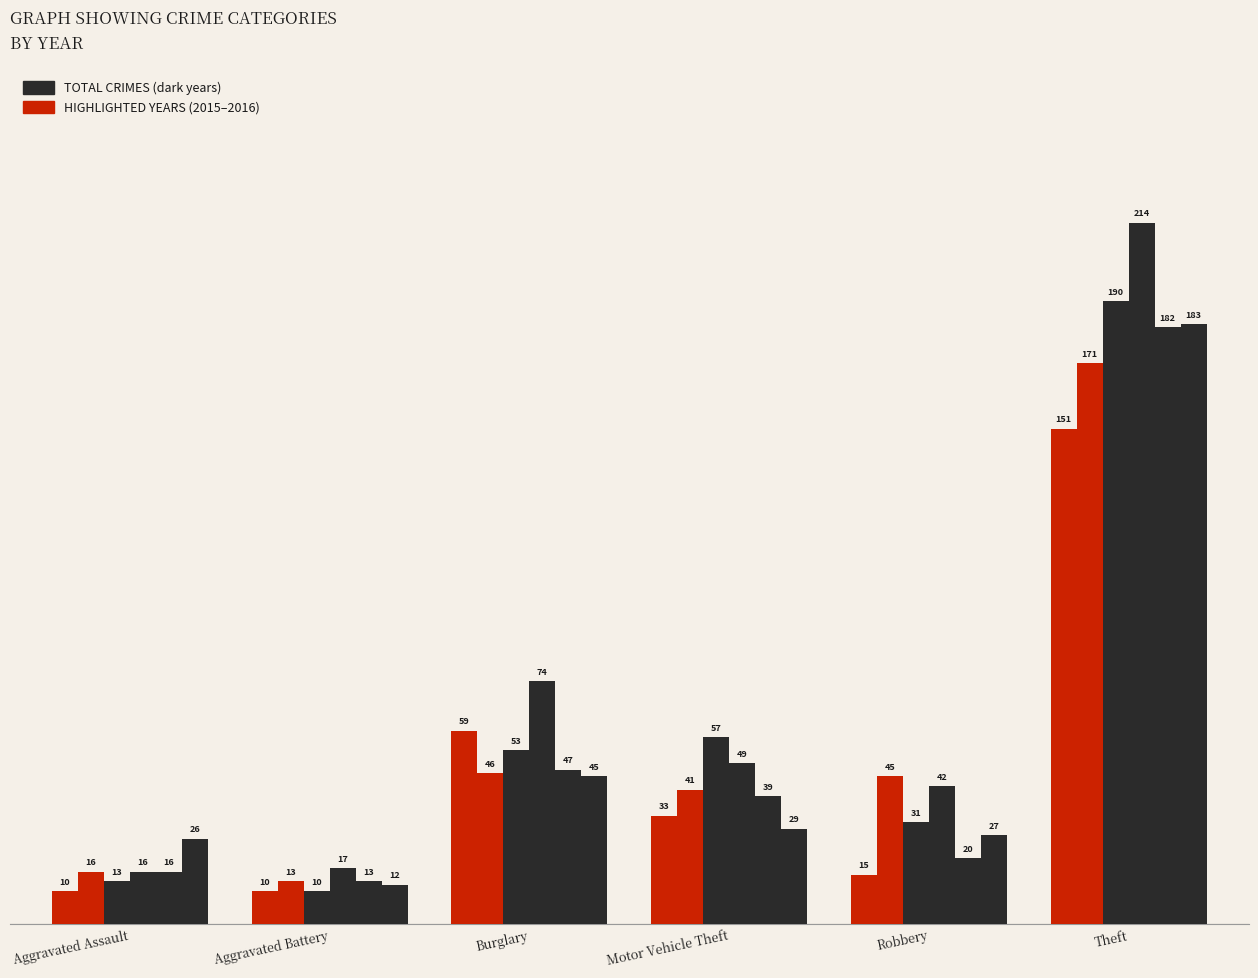

What is the label of the 2nd bar from the left?

Aggravated Battery